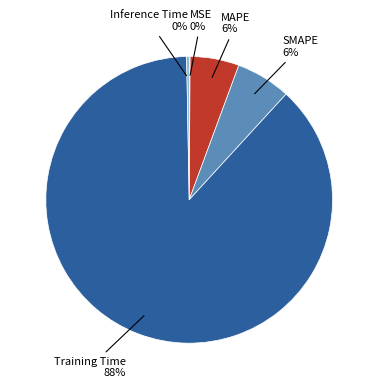

Is the sum of Inference Time and Training Time greater than half?

Yes